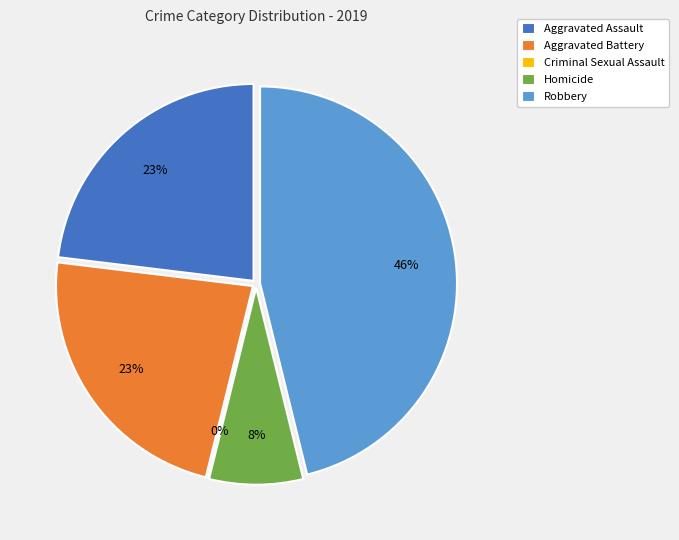

Rank the categories by value from highest to lowest.

Robbery, Aggravated Assault, Aggravated Battery, Homicide, Criminal Sexual Assault